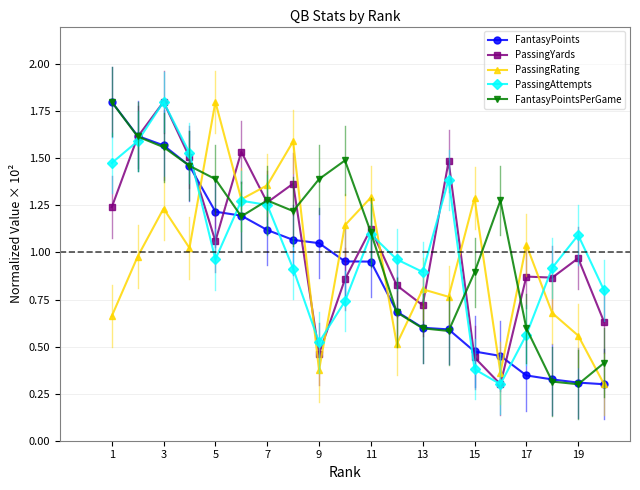

At how many categories does at least one series exceed 0?

20